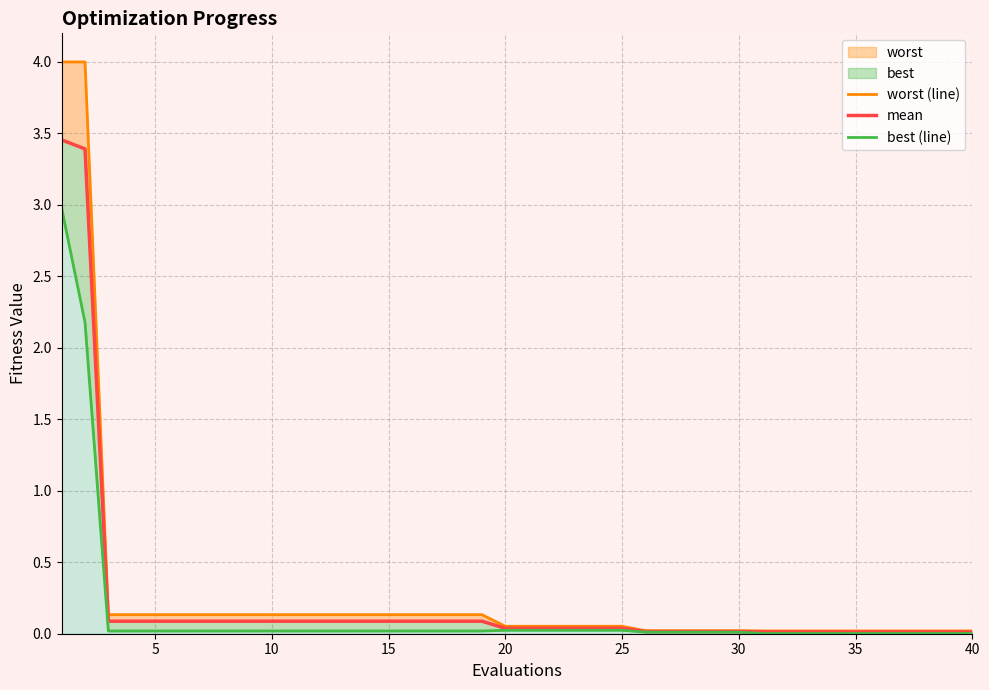

Where is mean nearest to the value 1?

10